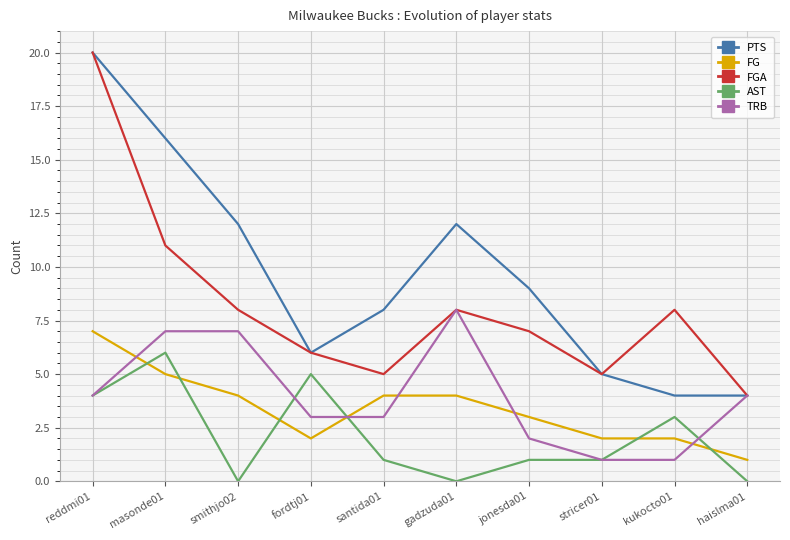

The value of FGA at stricer01 is 3. True or false?

False